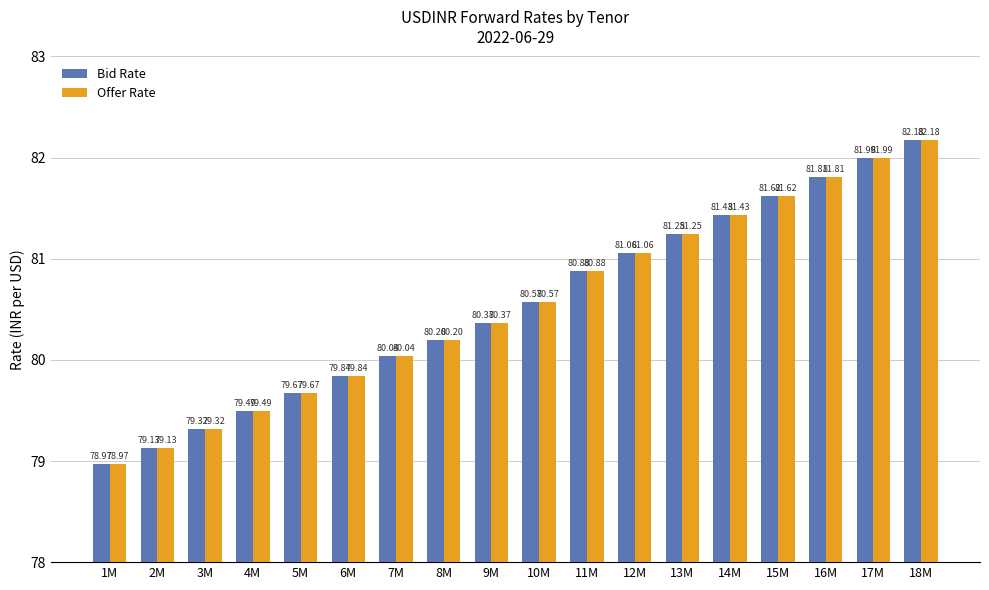

What is the average value of the Offer Rate series?

80.5